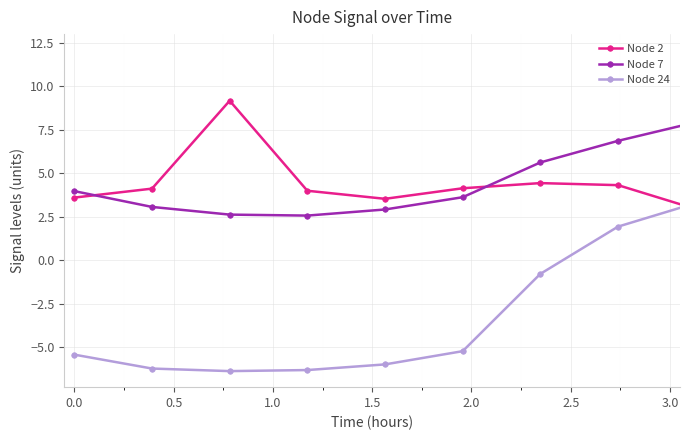

What is the highest value of the Node 24 series?

3.9